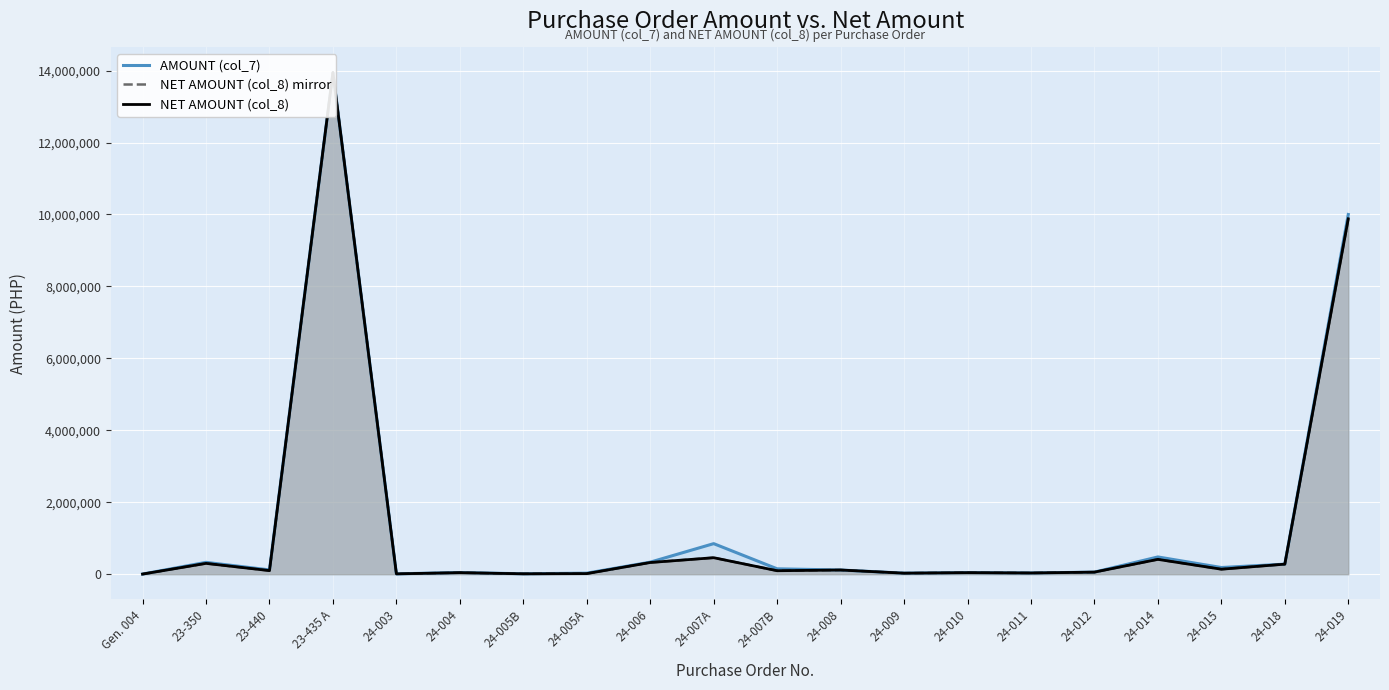

At how many categories does at least one series exceed 10758063?

1